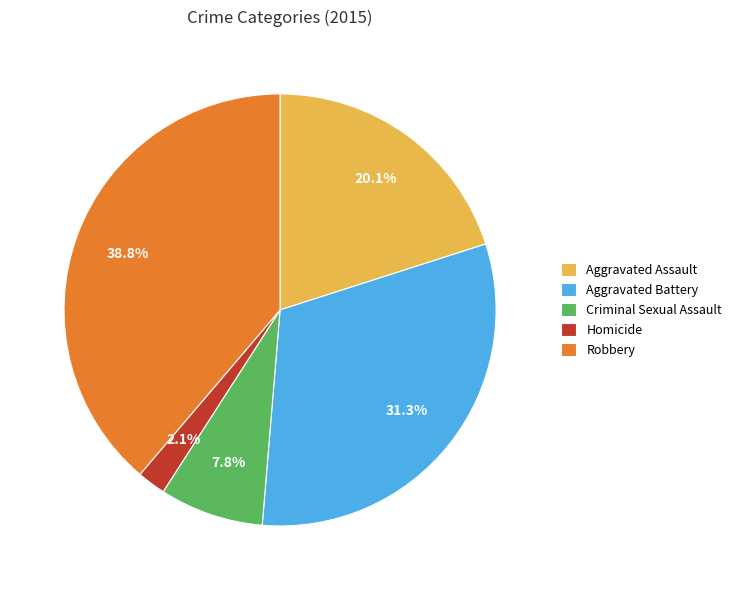

What is the smallest slice in the pie chart?

Homicide